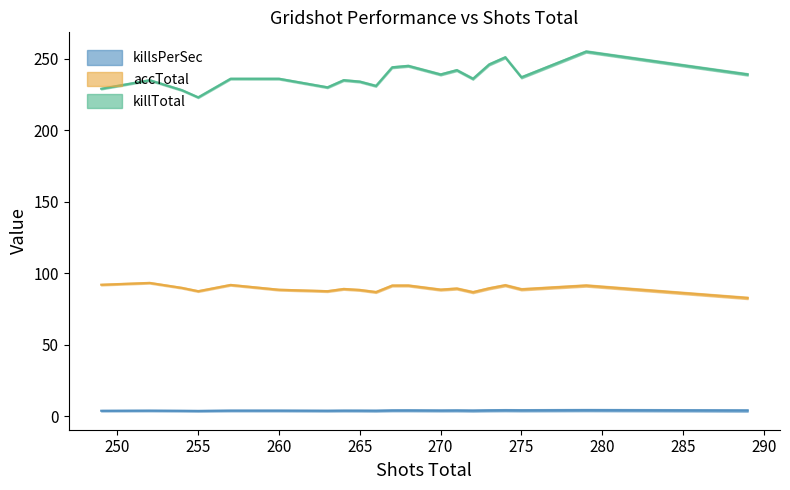

Reading left to right, extract all data points from this chart.

killsPerSec: 249=3.8	252=3.9	254=3.8	255=3.7	257=3.9	260=3.9	263=3.8	264=3.9	265=3.9	266=3.9	267=4.1	268=4.1	270=4.0	271=4.0	272=3.9	273=4.1	274=4.2	275=4.1	279=4.3	289=4.0
accTotal: 249=92.0	252=93.3	254=89.8	255=87.5	257=91.8	260=88.5	263=87.5	264=89.0	265=88.3	266=86.8	267=91.4	268=91.4	270=88.5	271=89.3	272=86.8	273=89.5	274=91.6	275=88.8	279=91.4	289=82.7
killTotal: 249=229.0	252=235.0	254=228.0	255=223.0	257=236.0	260=236.0	263=230.0	264=235.0	265=234.0	266=231.0	267=244.0	268=245.0	270=239.0	271=242.0	272=236.0	273=246.0	274=251.0	275=237.0	279=255.0	289=239.0